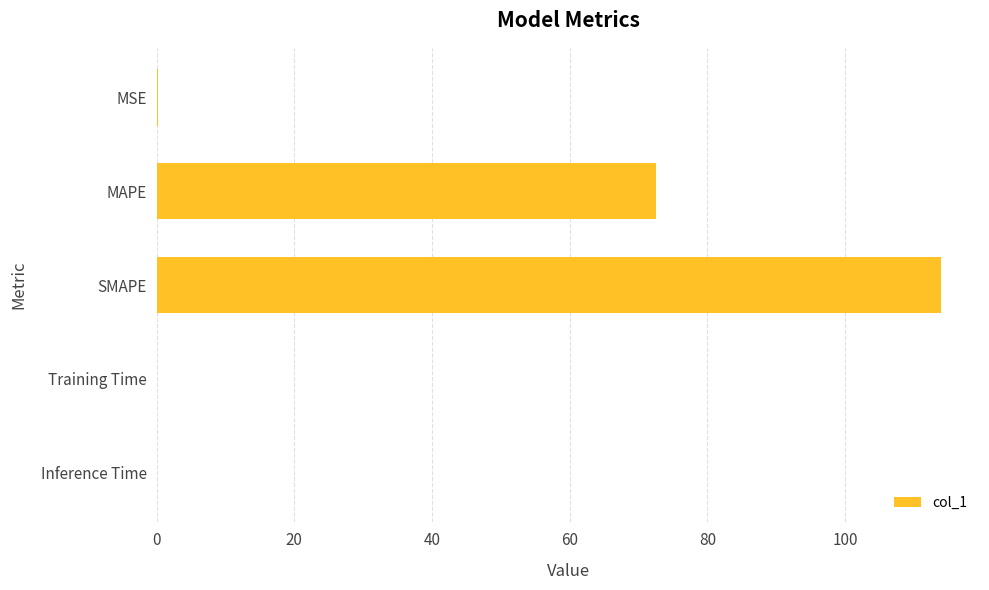

At which label is the value closest to 56?

MAPE